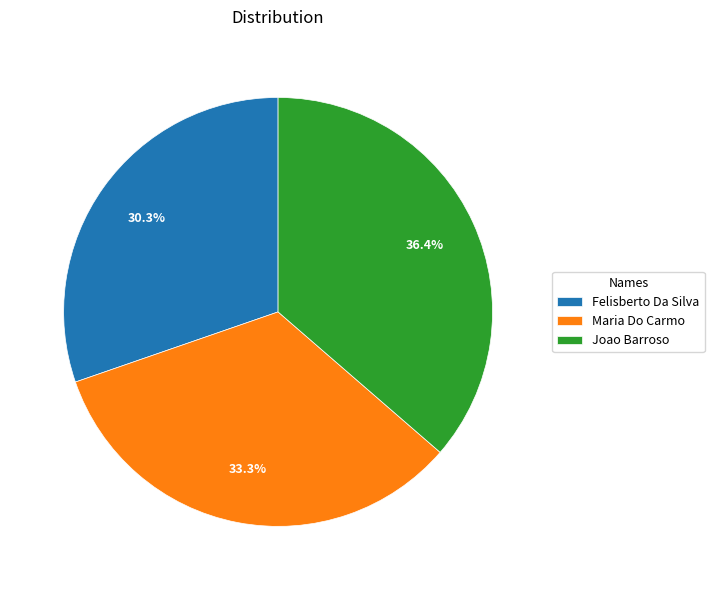

Count the number of slices in the pie.

3